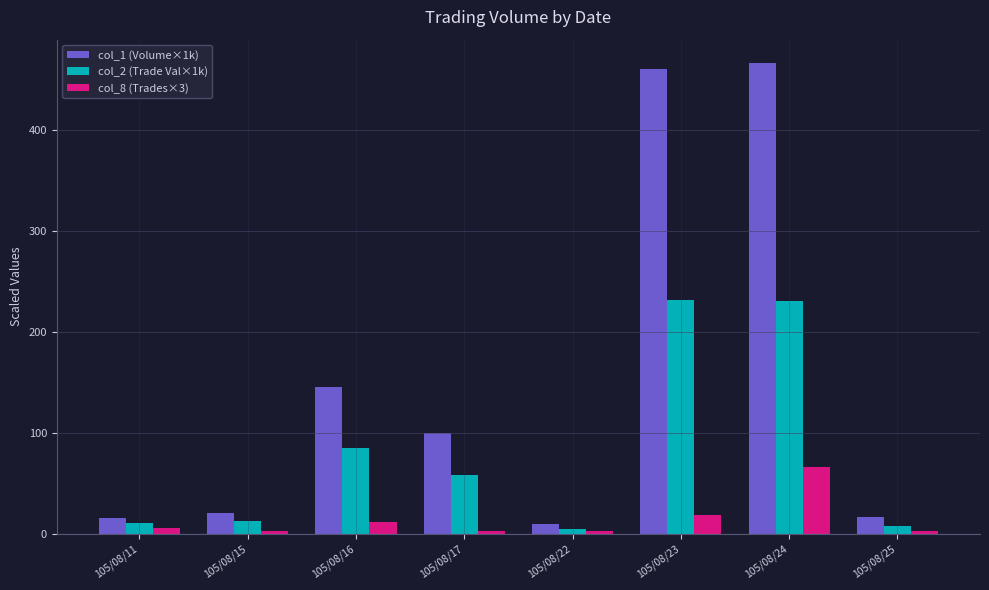

What is the difference between the col_1 (Volume×1k) values at 105/08/25 and 105/08/16?

129.0